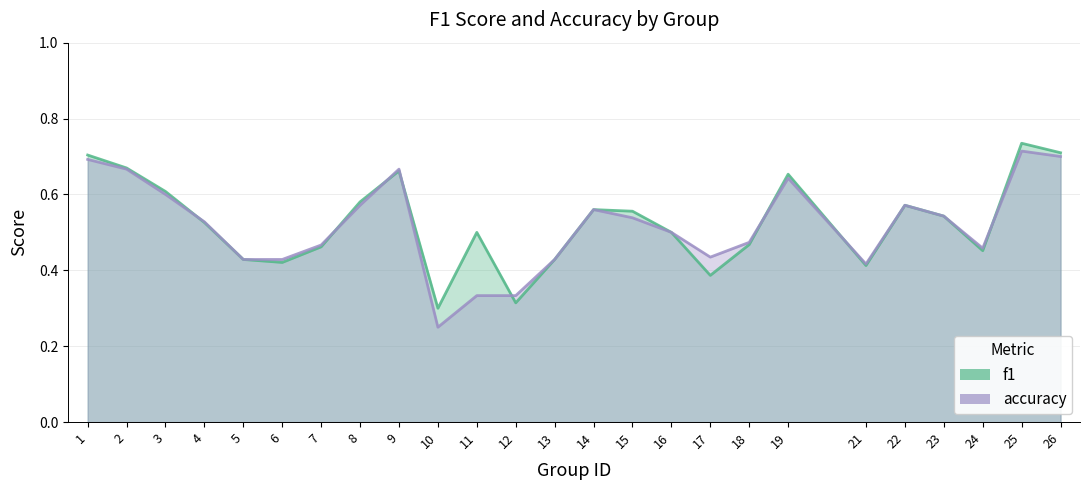

Which series changed the most between 13 and 23?

f1